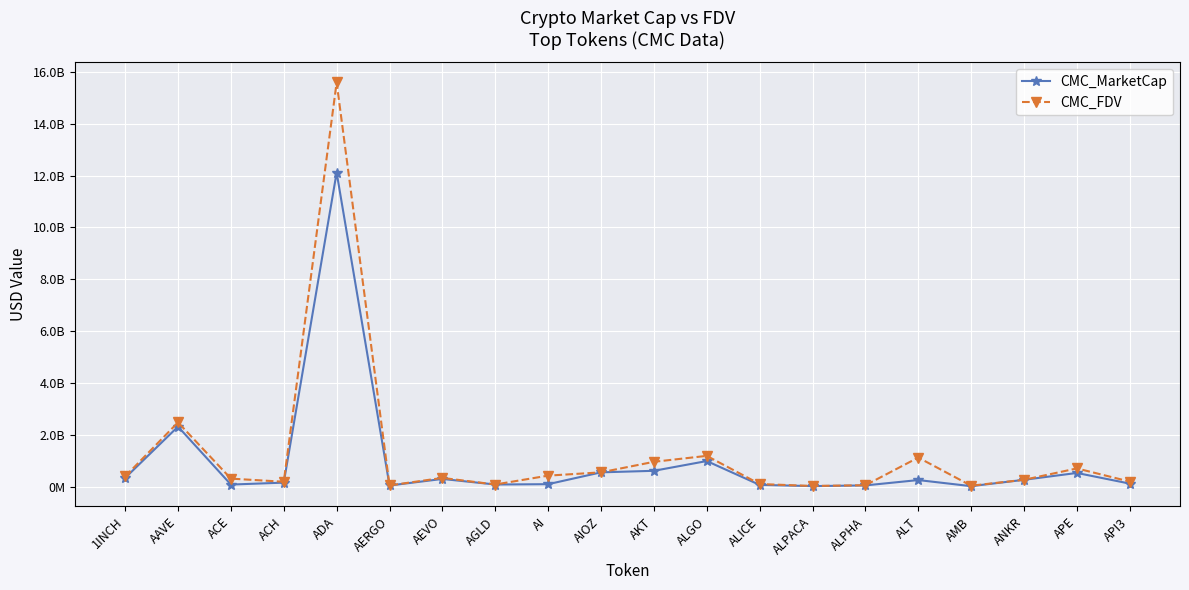

Does the chart have visible grid lines?

Yes